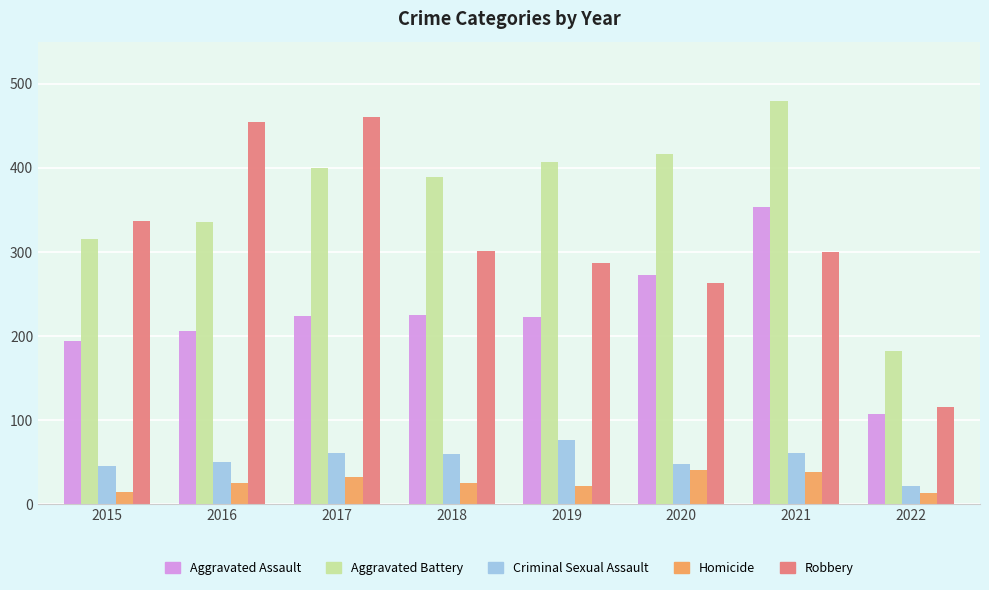

What is the value of the Criminal Sexual Assault bar at the 2nd from the left?

50